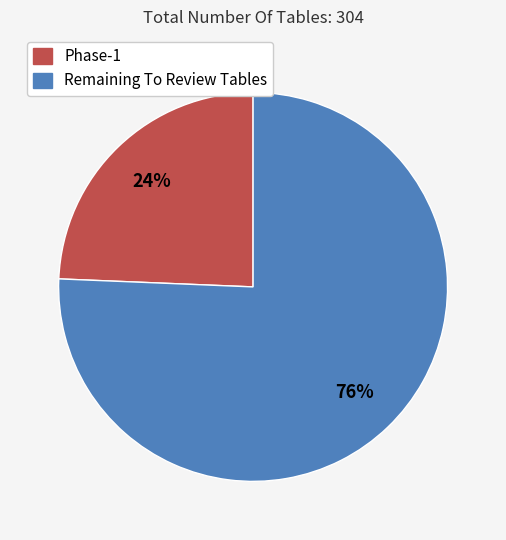

Is it true that Phase-1 is 24% of the pie?

True